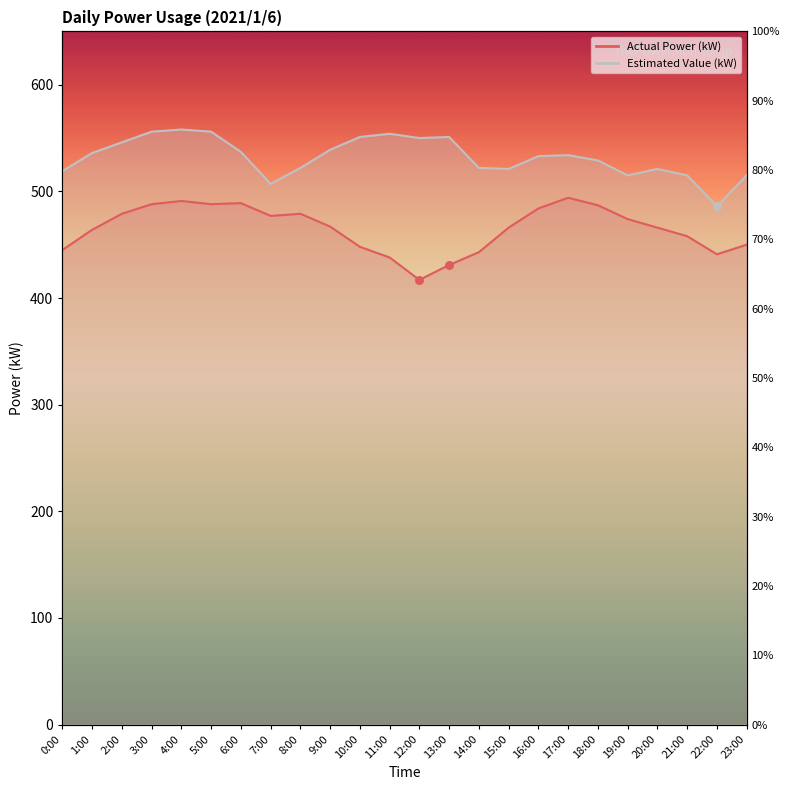

At which category is the sum across all series the highest?

4:00